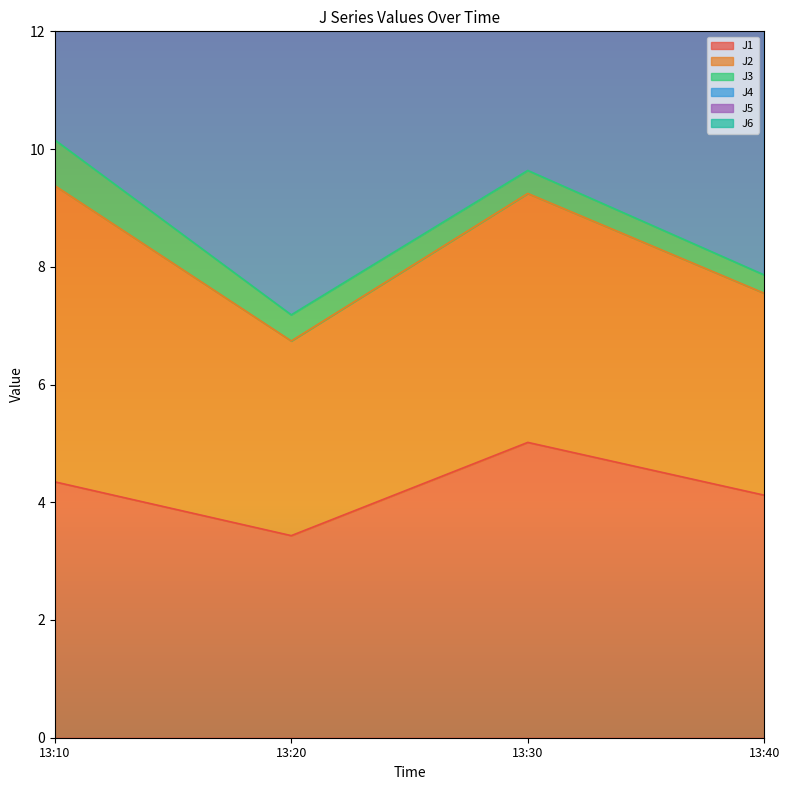

What is the value of the J5 point at the 1st from the left?

29.1